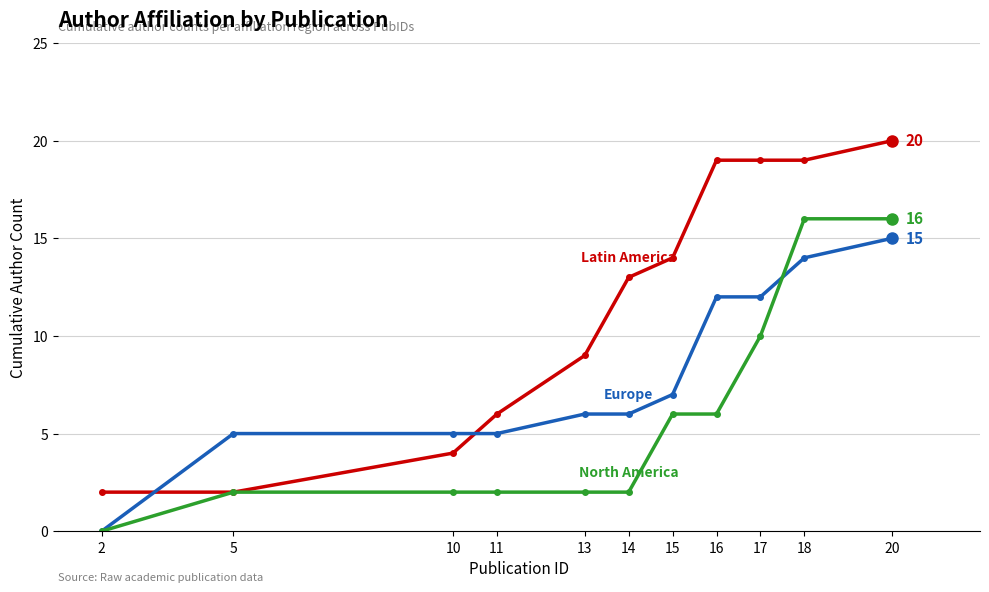

At which category is the sum across all series the highest?

20